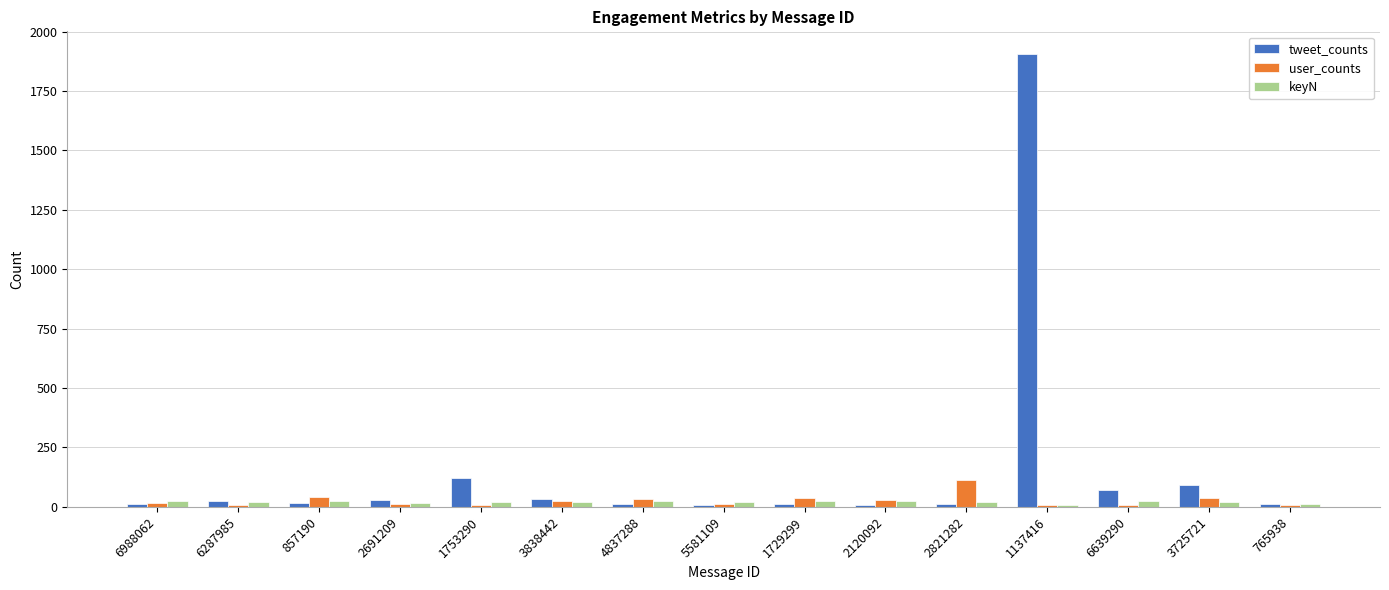

Which series changed the most between 2691209 and 1137416?

tweet_counts